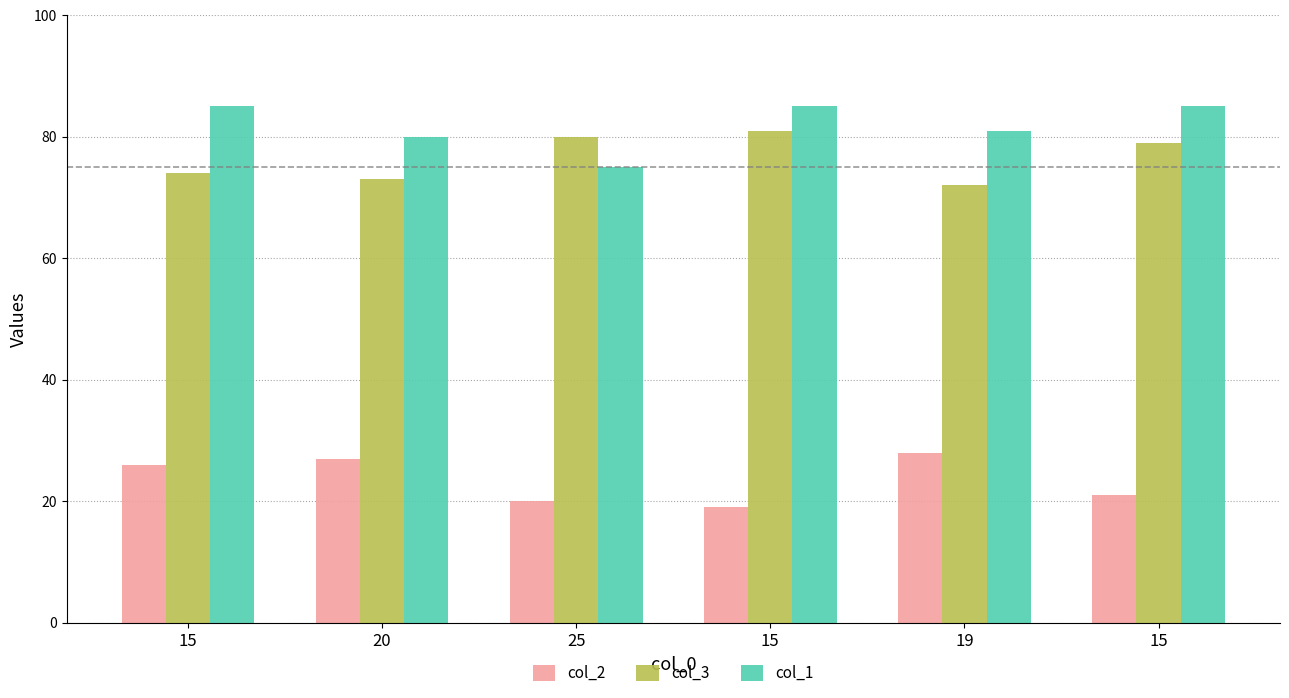

Where does the col_3 series first go above 79?

25